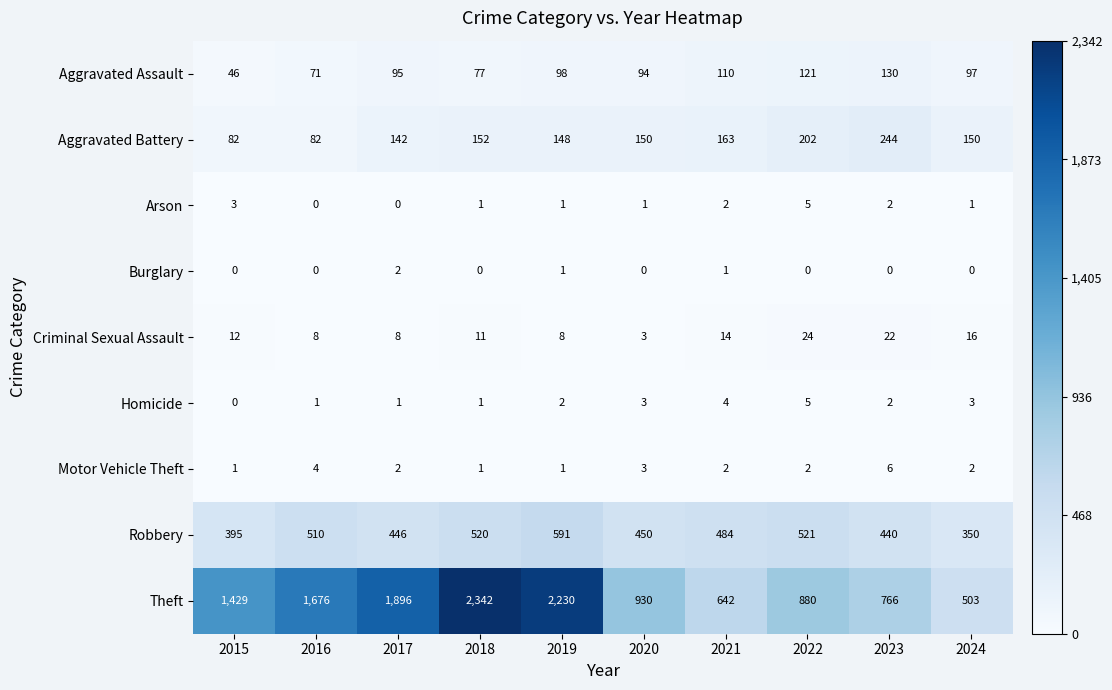

Is it true that Aggravated Battery equals 44 at 2019?

False